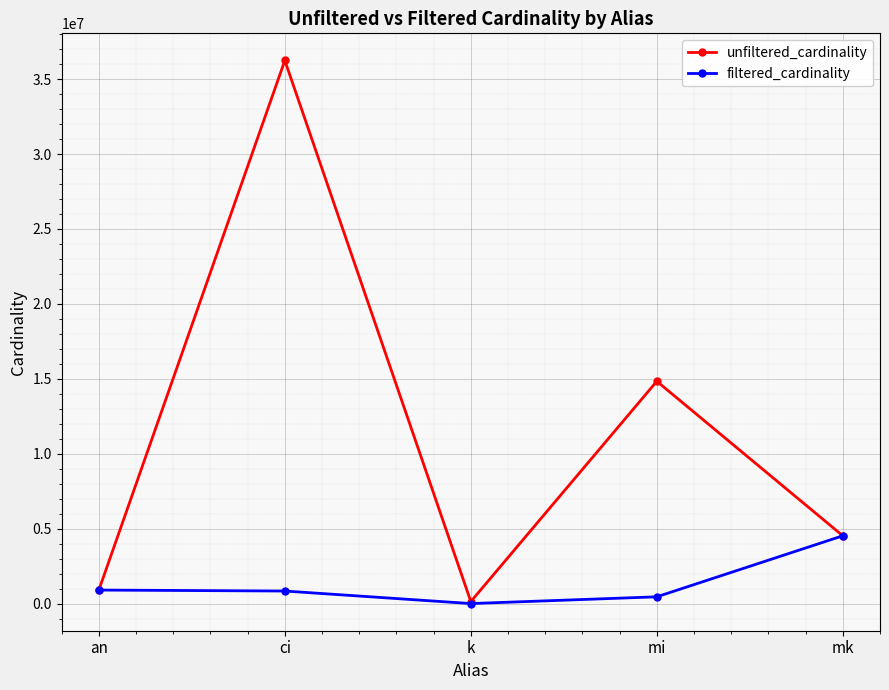

Where is filtered_cardinality nearest to the value 2261965?

an